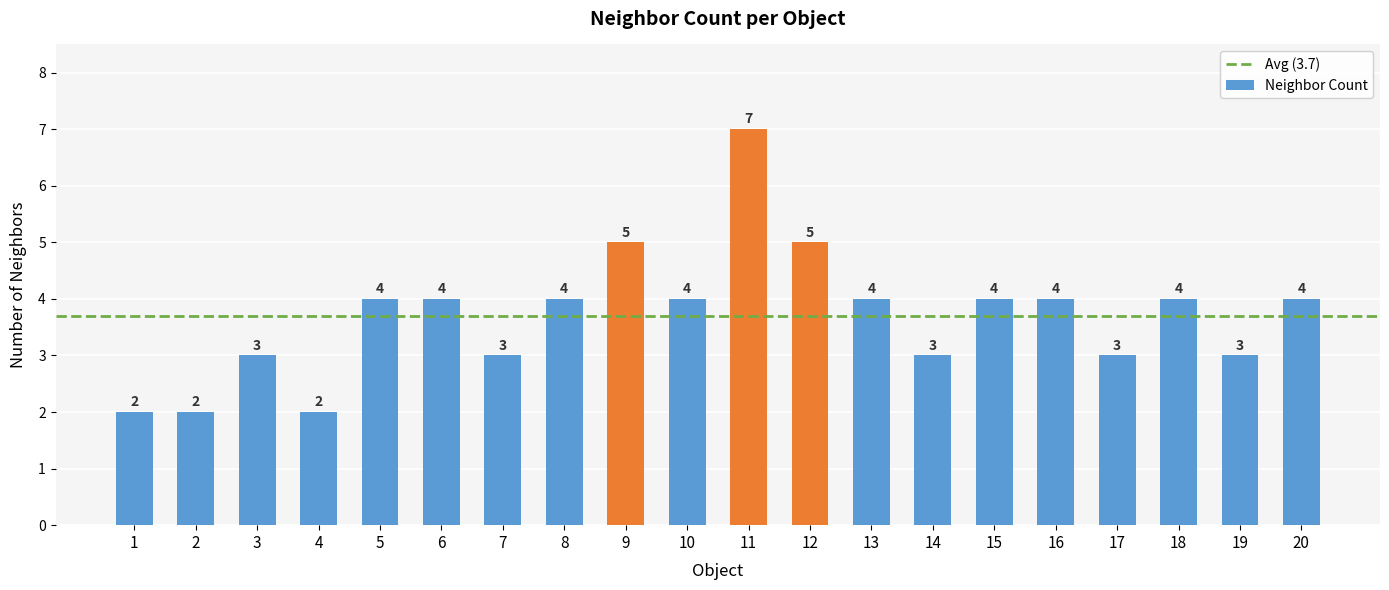

Reading right to left, list all the values displayed in this chart.

20=4	19=3	18=4	17=3	16=4	15=4	14=3	13=4	12=5	11=7	10=4	9=5	8=4	7=3	6=4	5=4	4=2	3=3	2=2	1=2